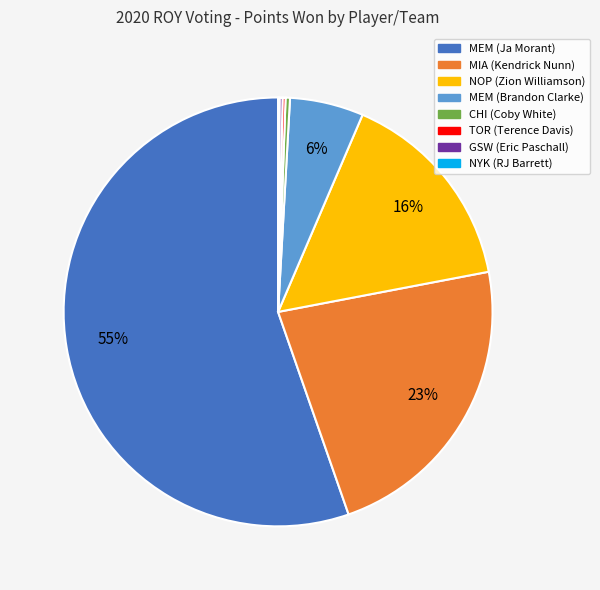

Is the sum of MEM (Ja Morant) and MEM (Brandon Clarke) greater than half?

Yes